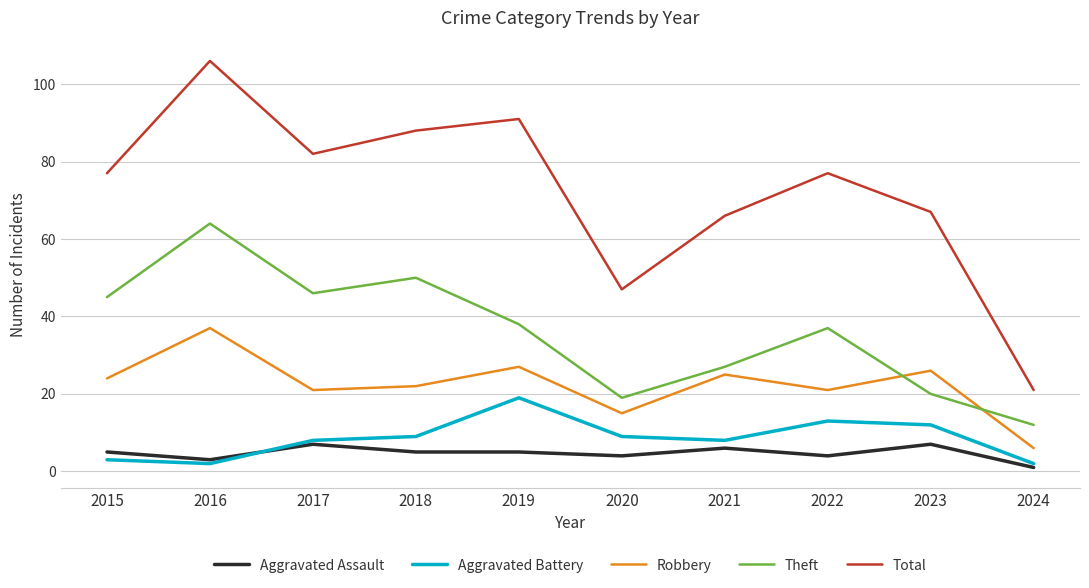

Which series has the largest total across all categories?

Total